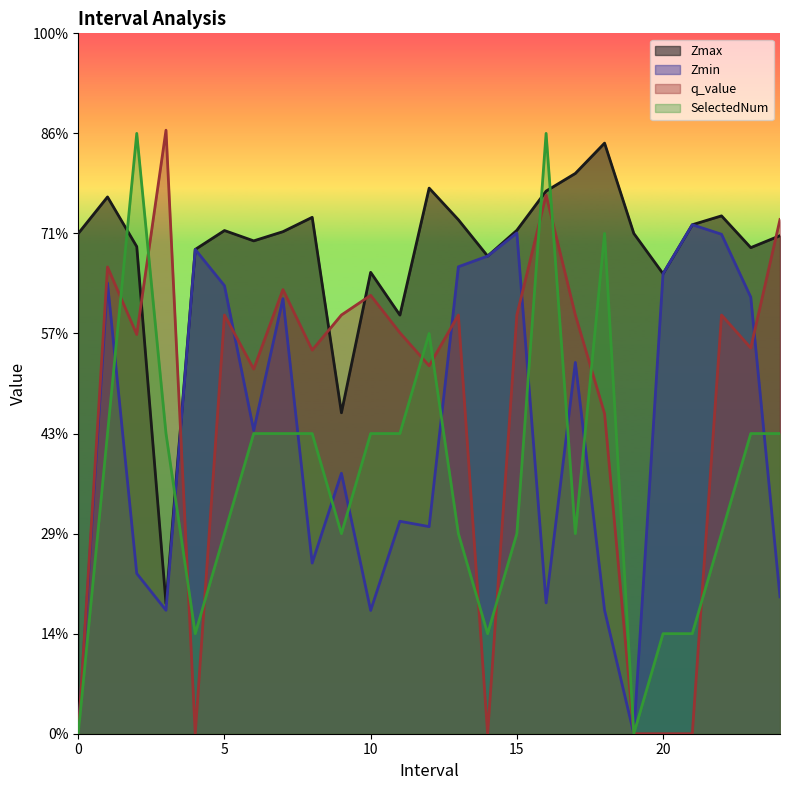

How many lines are shown in the chart?

4